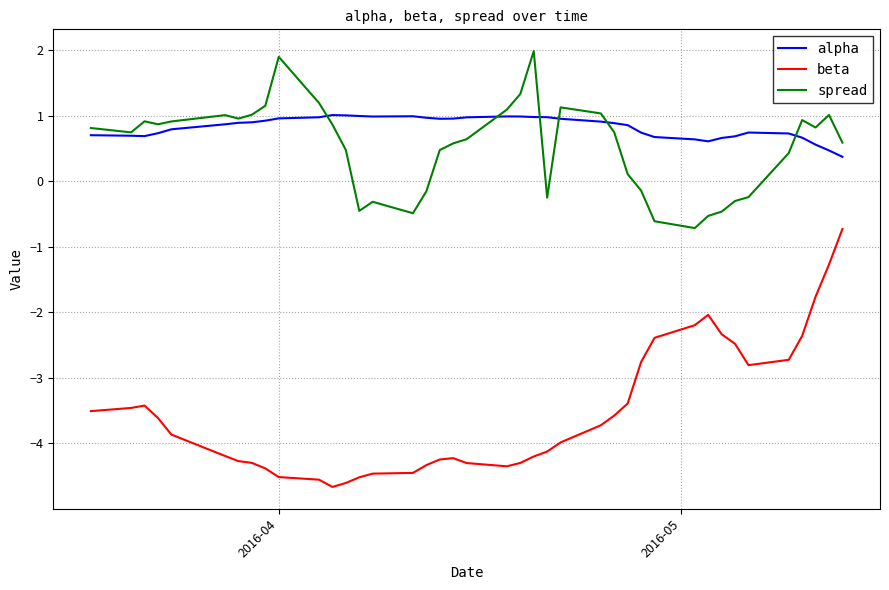

What is the minimum value shown in the chart?

-4.7